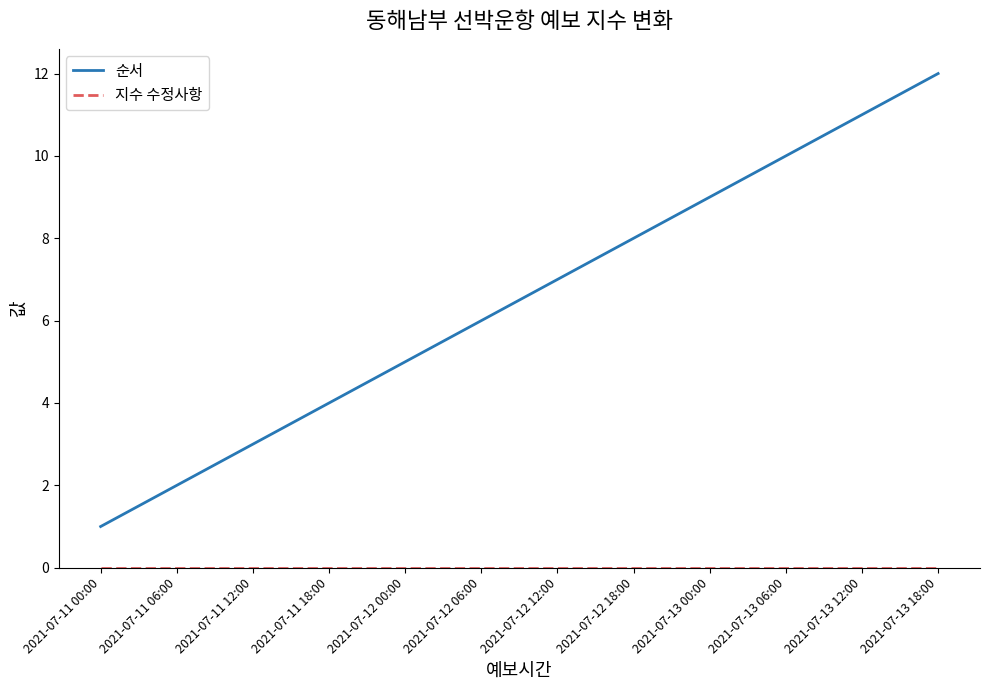

Which series has the widest spread of values?

순서